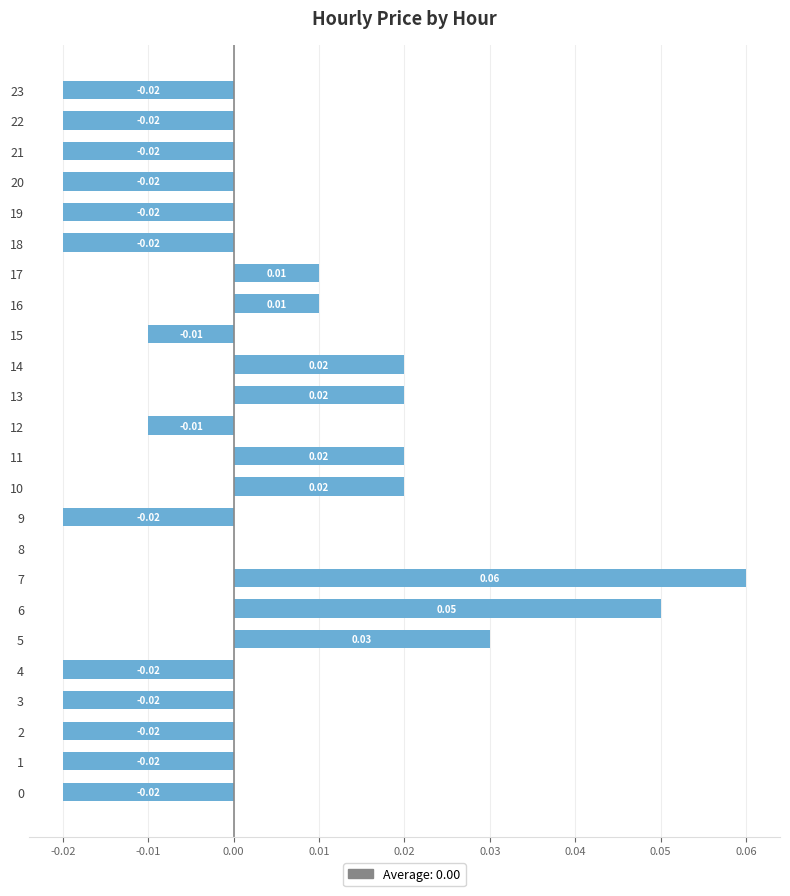

Are the bars horizontal?

Yes